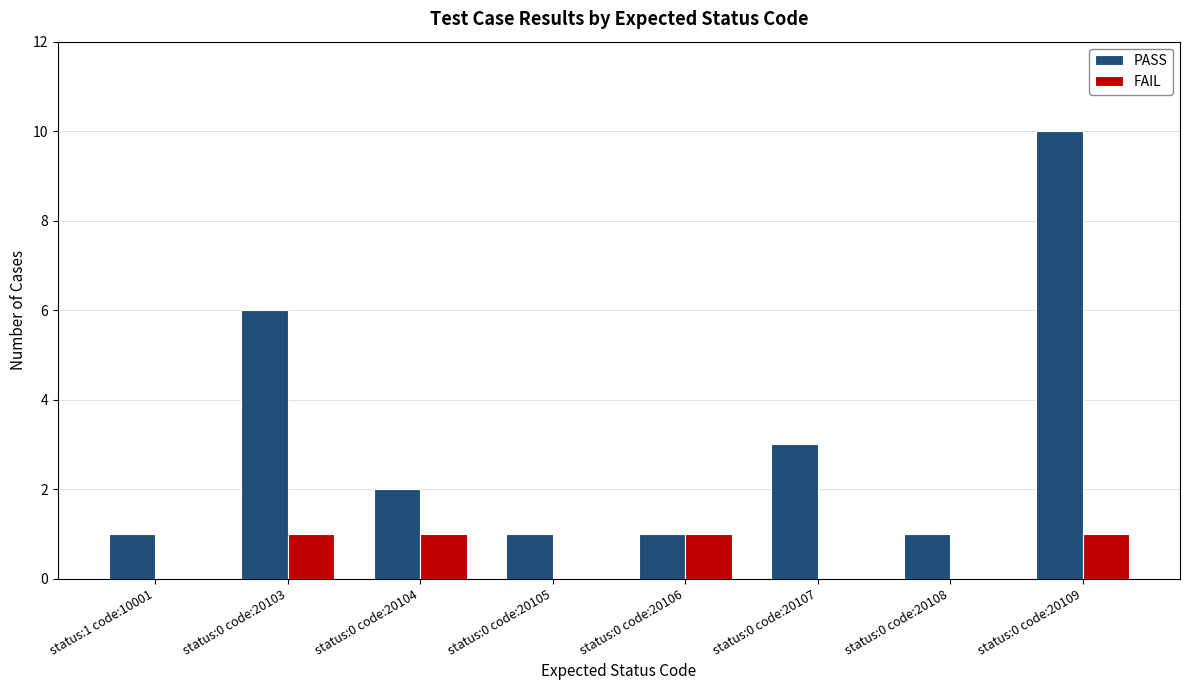

The value of FAIL at status:1 code:10001 is 1. True or false?

False